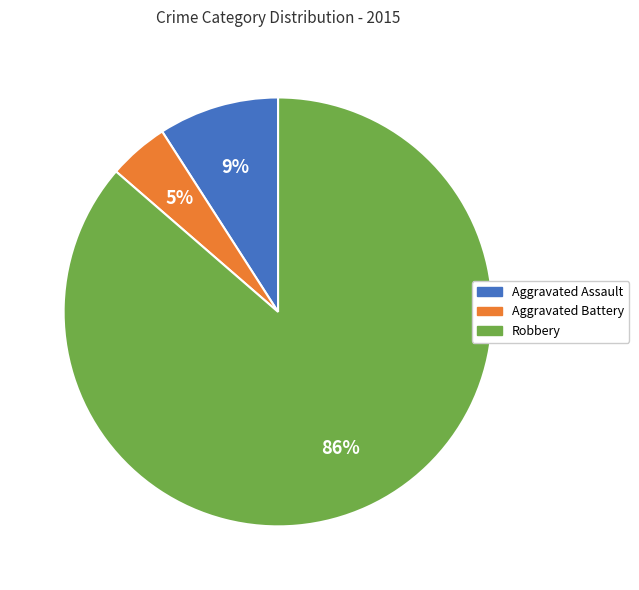

To the nearest percent, what is the average slice percentage?

33%